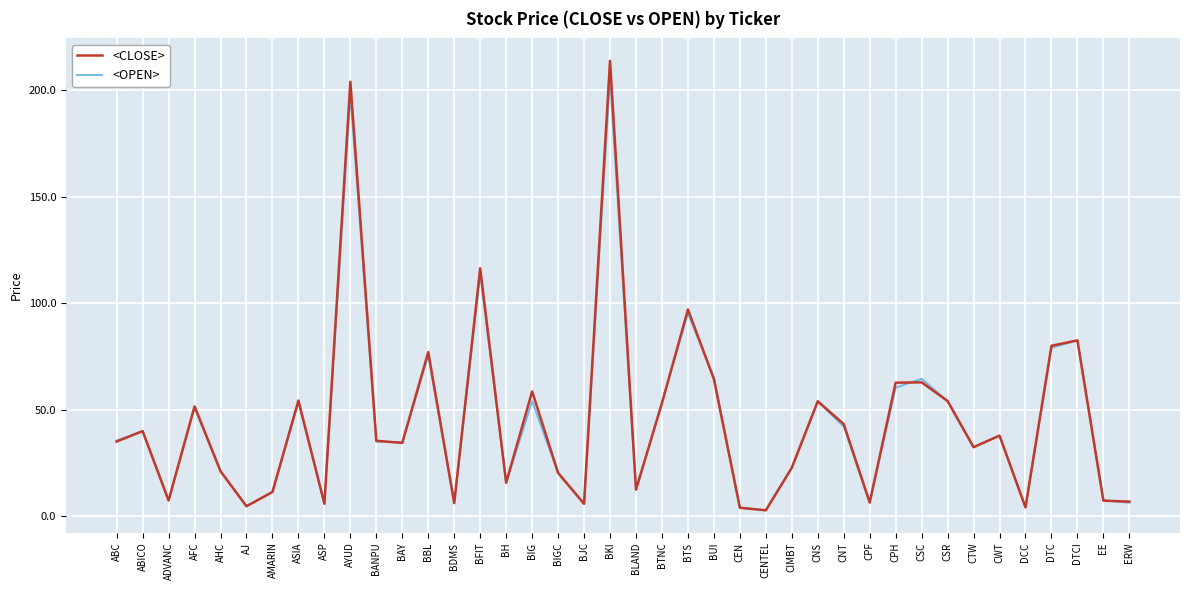

True or false: <CLOSE> has a value of 24.7 at BFIT.

False